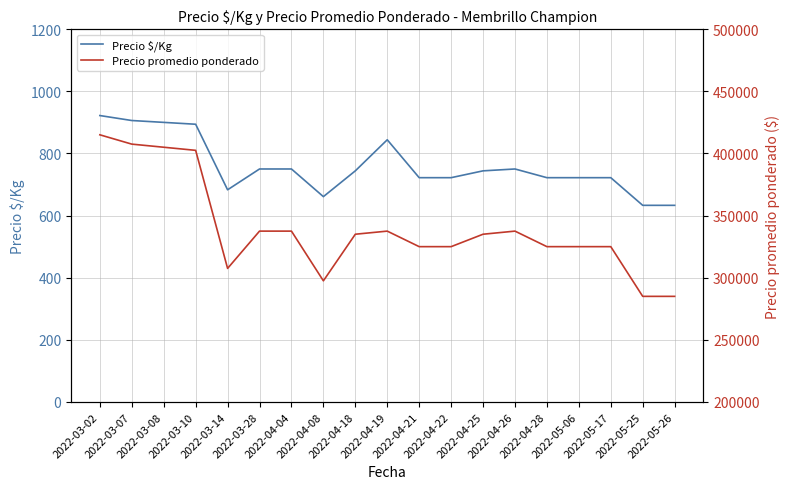

What is the spread (max minus min) of values at 2022-05-06?

324278